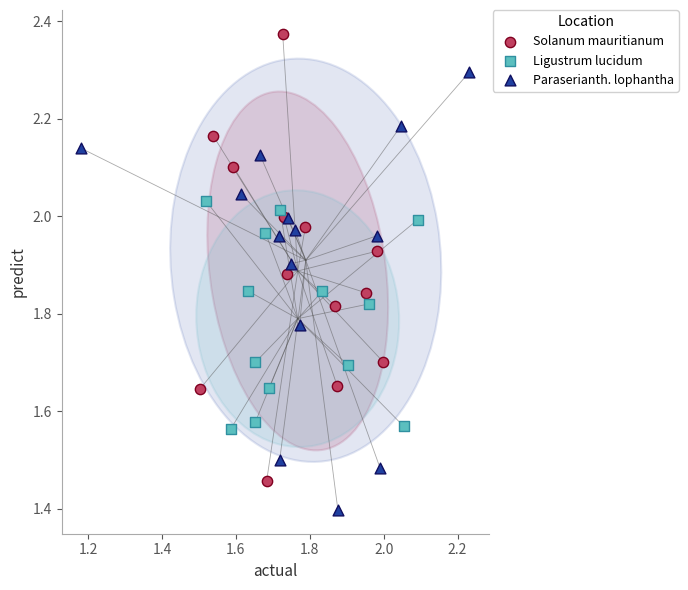

What are all the series names shown in the legend?

Solanum mauritianum, Ligustrum lucidum, Paraserianth. lophantha